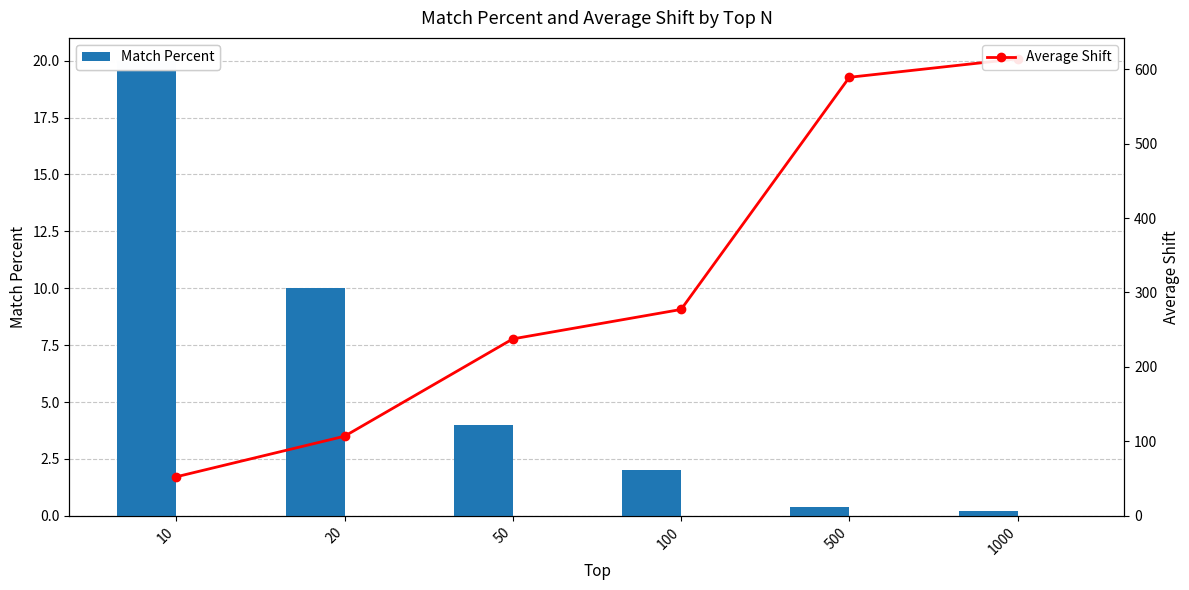

How many data points does each series have?

6